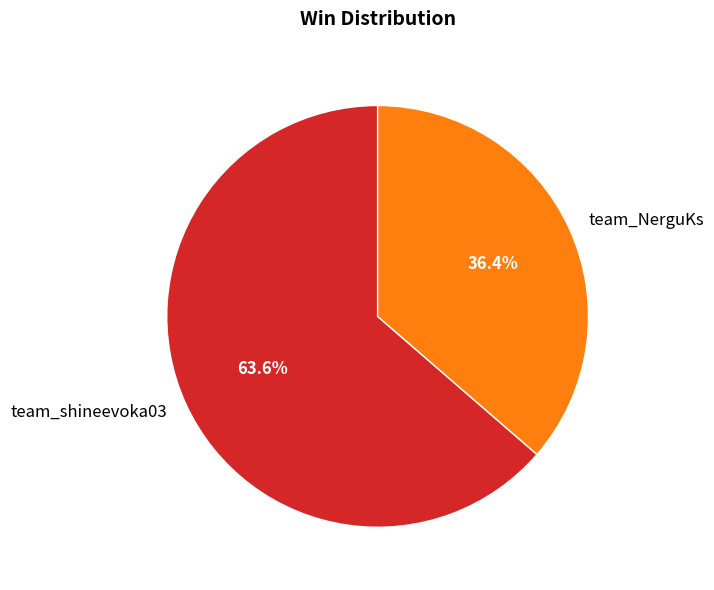

Which slice is the smallest?

team_NerguKs